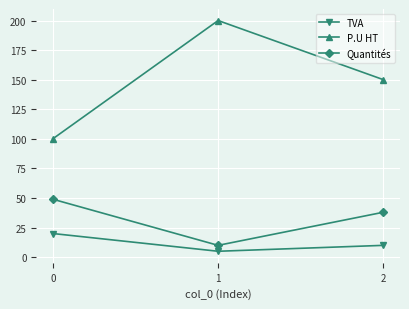

What is the difference between the maximum and minimum values in the TVA series?

15